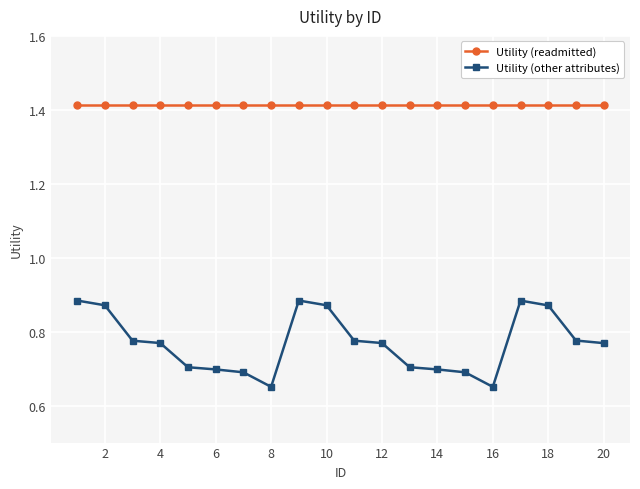

What is the difference between the maximum and minimum values in the Utility (other attributes) series?

0.2